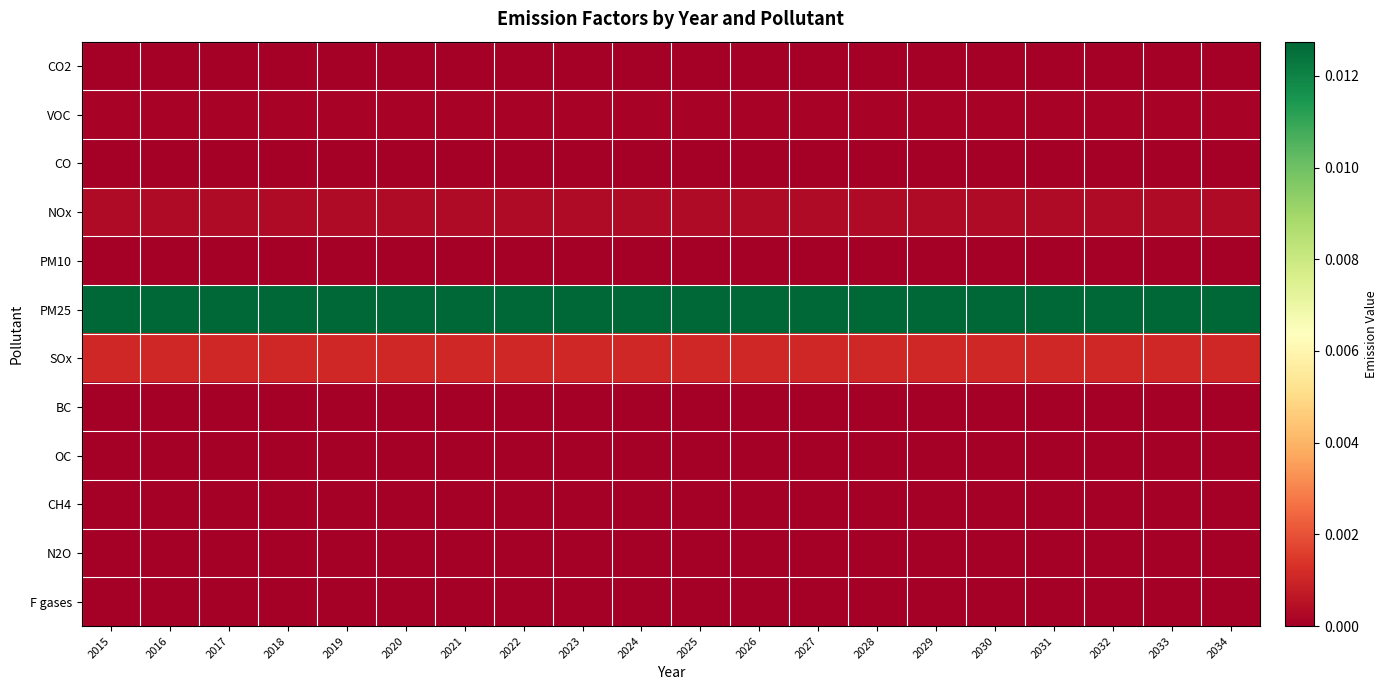

How many data points does each series have?

20